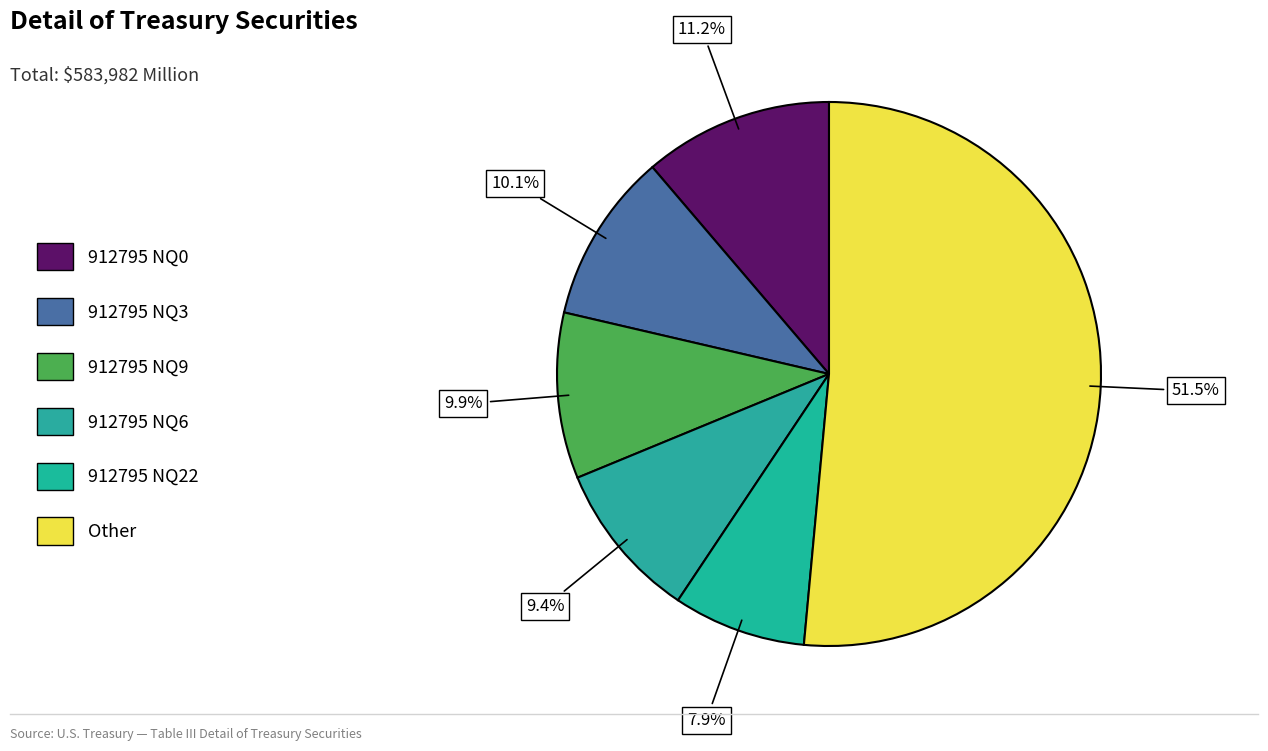

Is there any slice that represents more than half of the pie?

Yes